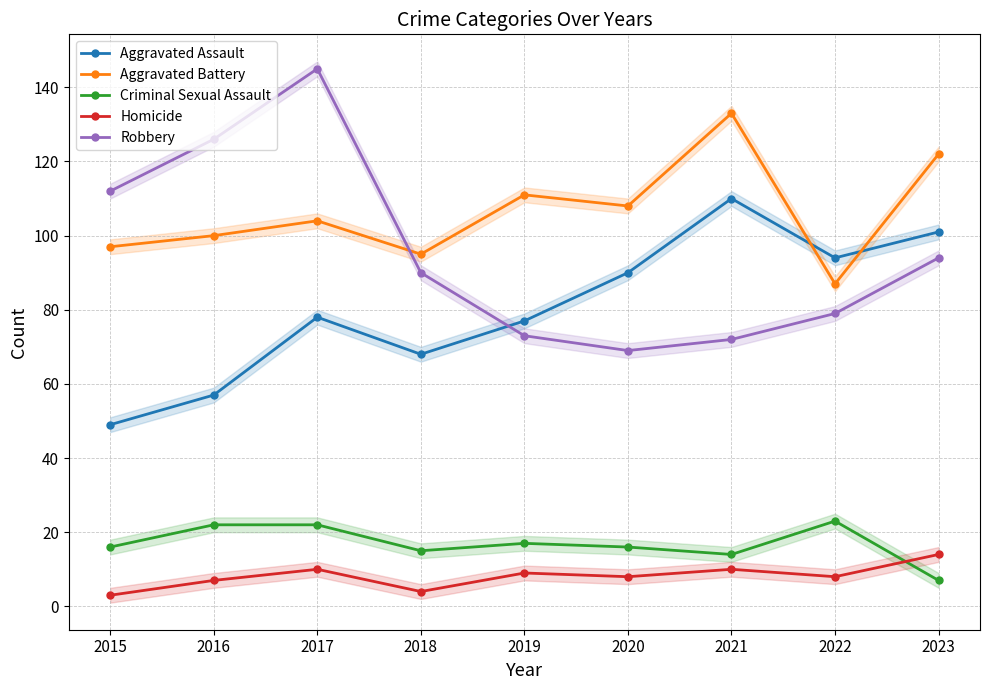

Reading right to left, list all the values displayed in this chart.

Aggravated Assault: 2023=101	2022=94	2021=110	2020=90	2019=77	2018=68	2017=78	2016=57	2015=49
Aggravated Battery: 2023=122	2022=87	2021=133	2020=108	2019=111	2018=95	2017=104	2016=100	2015=97
Criminal Sexual Assault: 2023=7	2022=23	2021=14	2020=16	2019=17	2018=15	2017=22	2016=22	2015=16
Homicide: 2023=14	2022=8	2021=10	2020=8	2019=9	2018=4	2017=10	2016=7	2015=3
Robbery: 2023=94	2022=79	2021=72	2020=69	2019=73	2018=90	2017=145	2016=126	2015=112